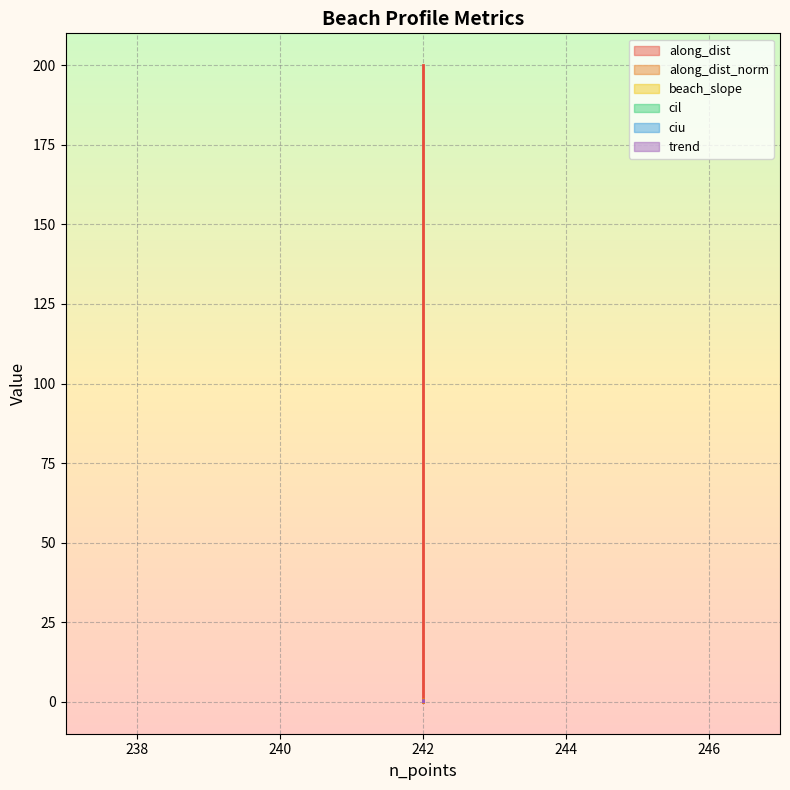

What is the sum of the trend values at 242 and 242?

0.5